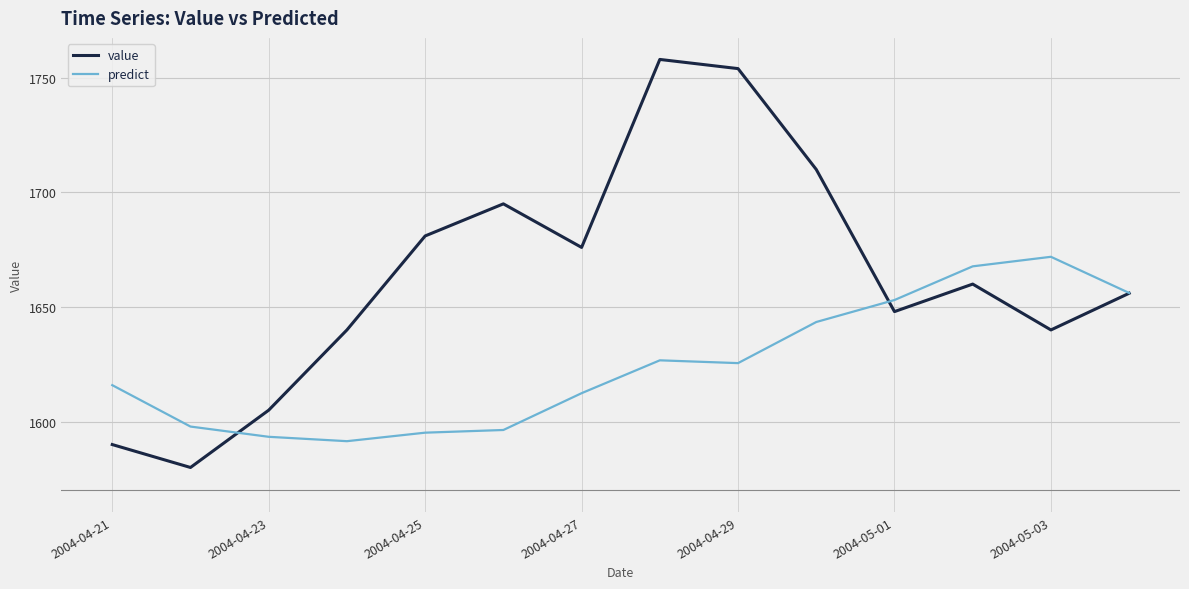

Reading right to left, list all the values displayed in this chart.

value: 1656.0	1640.0	1660.0	1648.0	1710.0	1754.0	1758.0	1676.0	1695.0	1681.0	1640.0	1605.0	1580.0	1590.0
predict: 1656.1	1671.9	1667.7	1653.0	1643.5	1625.5	1626.7	1612.4	1596.4	1595.2	1591.5	1593.4	1597.9	1615.9